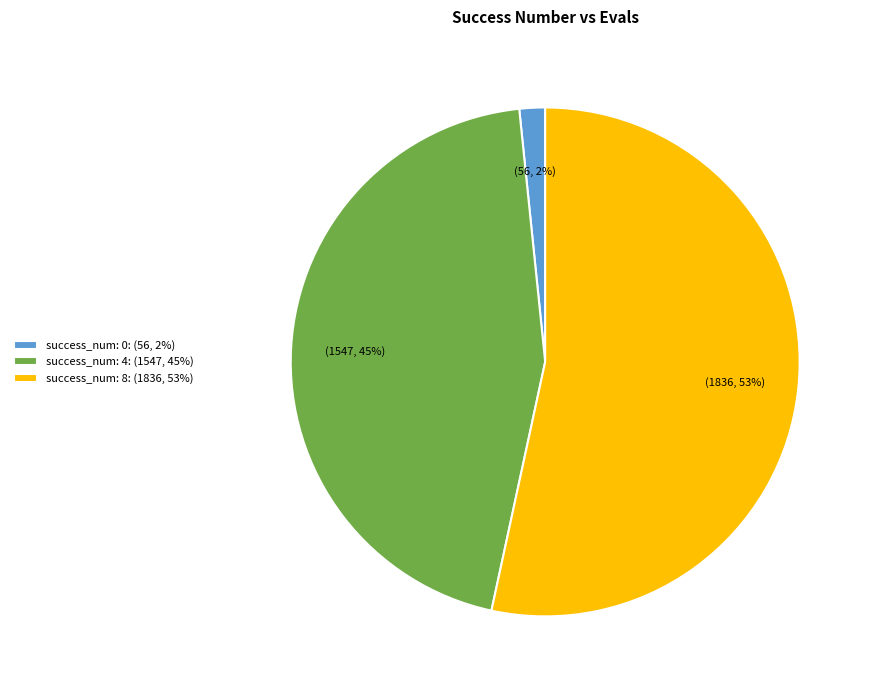

How many segments does this pie chart have?

3